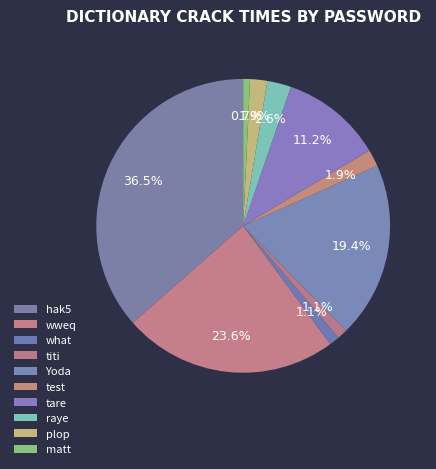

Does titi account for over 50% of the chart?

No